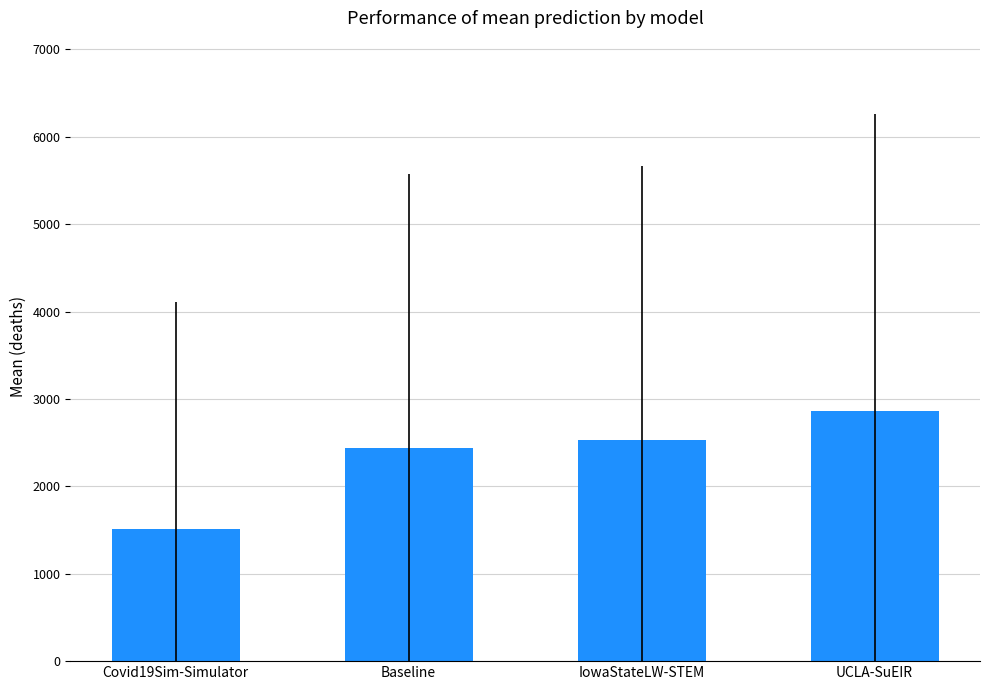

The chart shows a value of 1400.2 at UCLA-SuEIR. True or false?

False